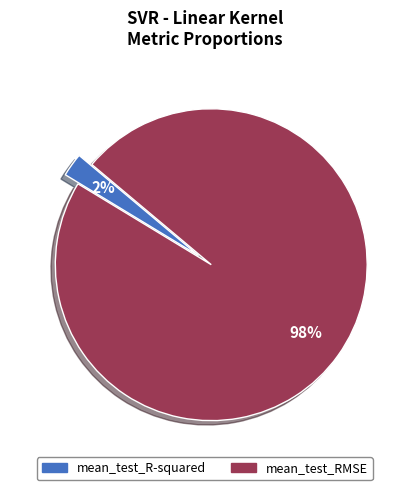

Combined, do mean_test_RMSE and mean_test_R-squared account for over 50%?

Yes